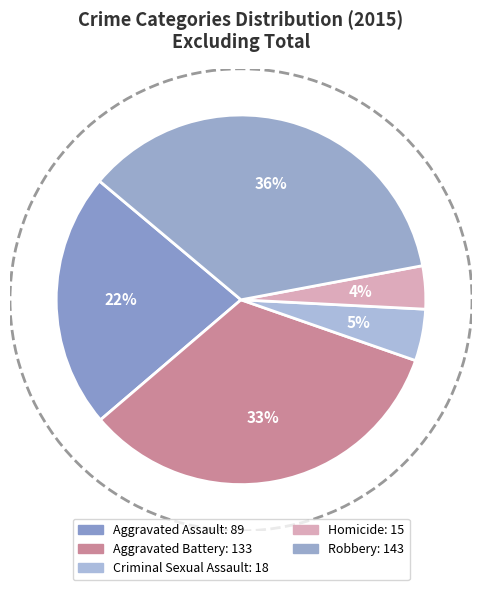

How many segments does this pie chart have?

5